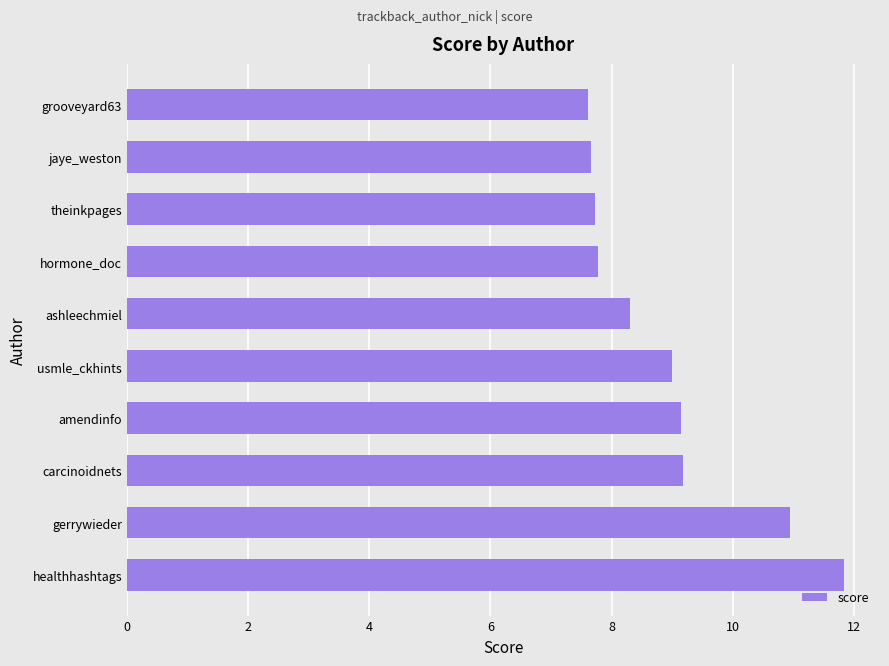

What is the change in value from ashleechmiel to theinkpages?

-0.6